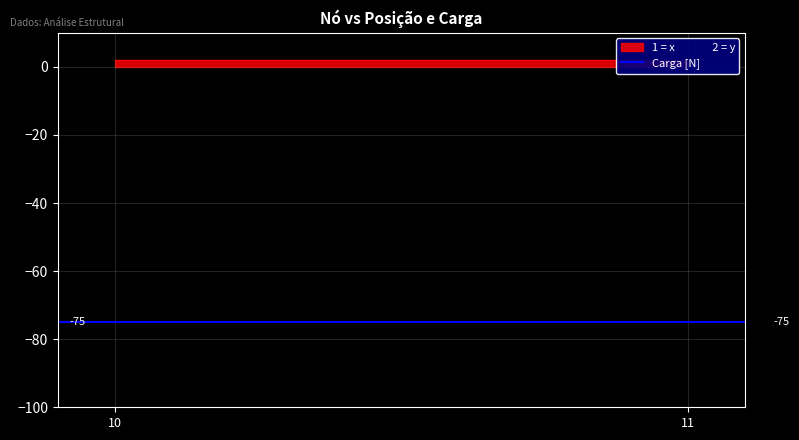

Is the value of Carga [N] at 10 greater than the value of 1 = x               2 = y at 11?

No